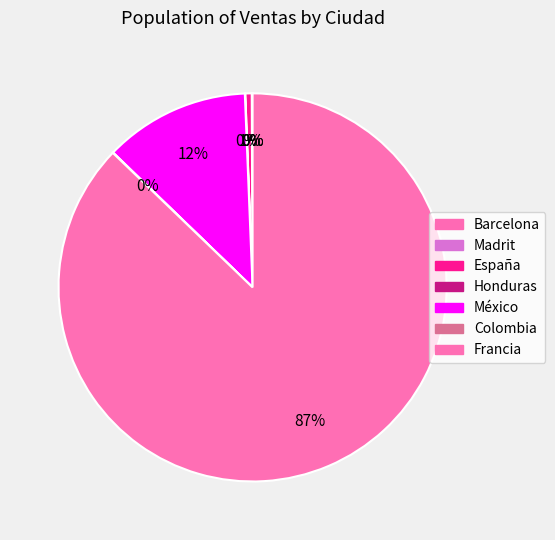

Which slice is the smallest?

Barcelona